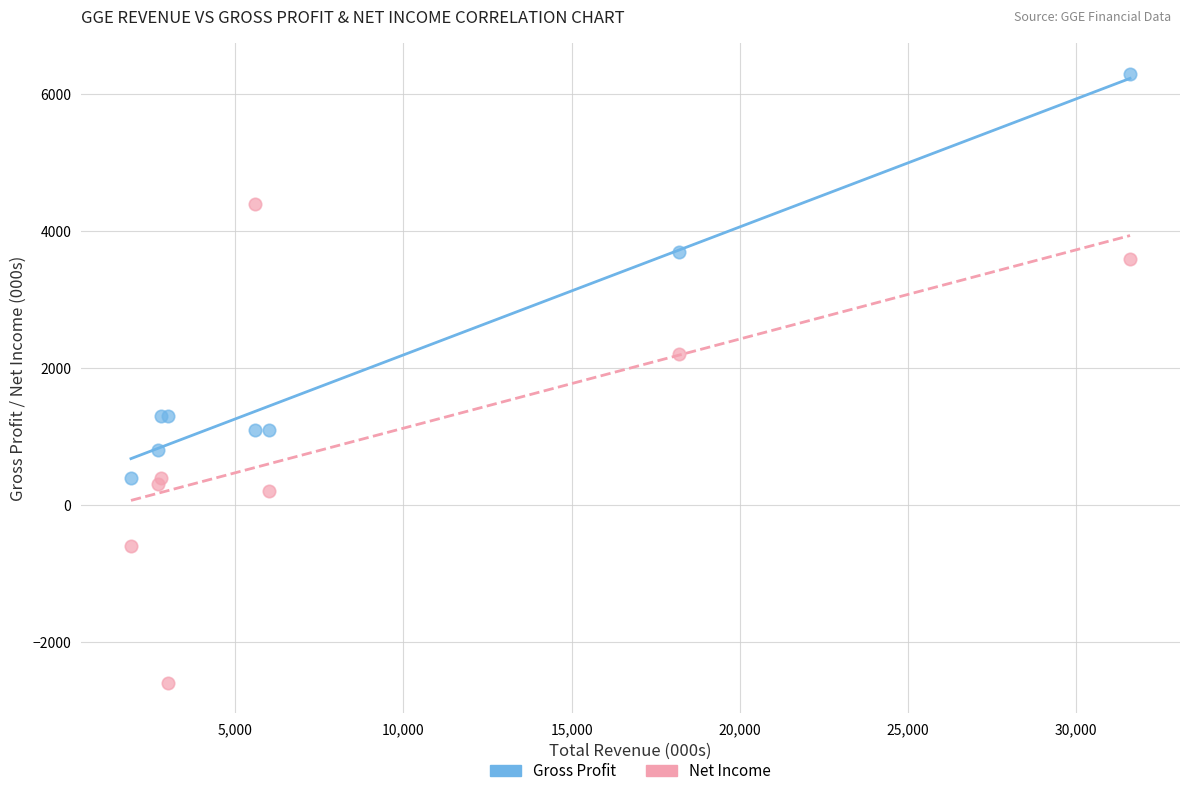

In the Net Income series, what Y value is closest to 900?

400